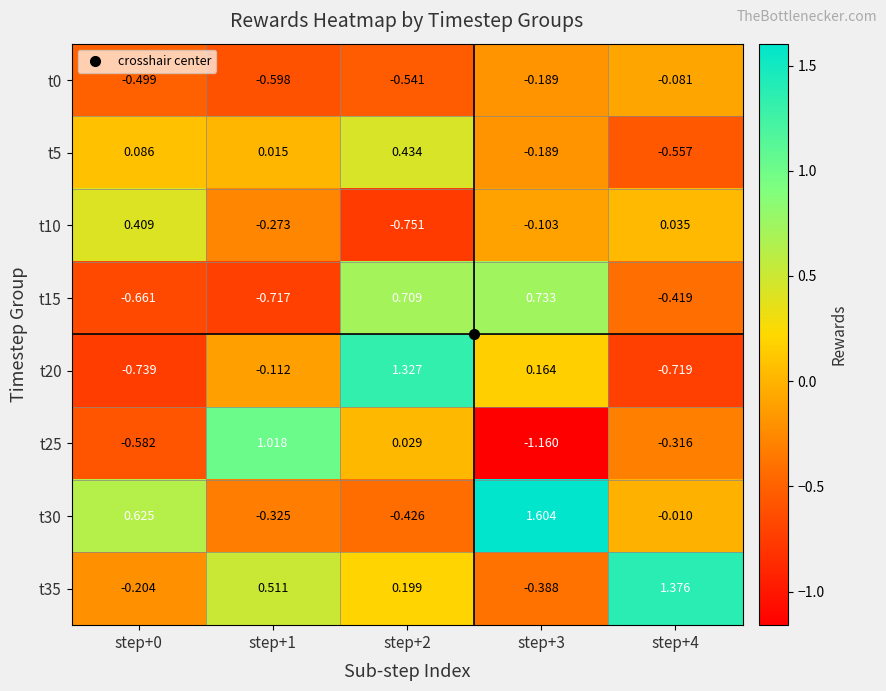

Reading left to right, list all the values displayed in this chart.

t0: step+0=-0.5	step+1=-0.6	step+2=-0.5	step+3=-0.2	step+4=-0.1
t5: step+0=0.1	step+1=0.0	step+2=0.4	step+3=-0.2	step+4=-0.6
t10: step+0=0.4	step+1=-0.3	step+2=-0.8	step+3=-0.1	step+4=0.0
t15: step+0=-0.7	step+1=-0.7	step+2=0.7	step+3=0.7	step+4=-0.4
t20: step+0=-0.7	step+1=-0.1	step+2=1.3	step+3=0.2	step+4=-0.7
t25: step+0=-0.6	step+1=1.0	step+2=0.0	step+3=-1.2	step+4=-0.3
t30: step+0=0.6	step+1=-0.3	step+2=-0.4	step+3=1.6	step+4=-0.0
t35: step+0=-0.2	step+1=0.5	step+2=0.2	step+3=-0.4	step+4=1.4